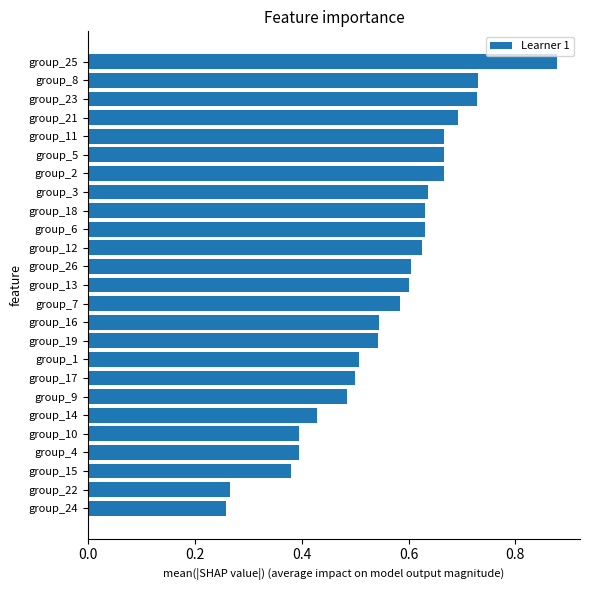

What is the change in value from group_13 to group_8?

+0.1